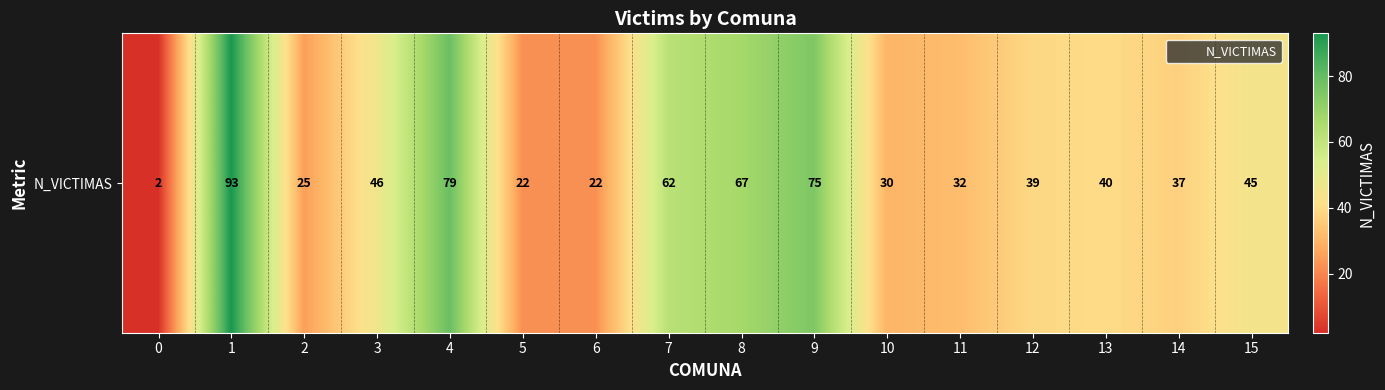

What is the difference between the values at 9 and 10?

45